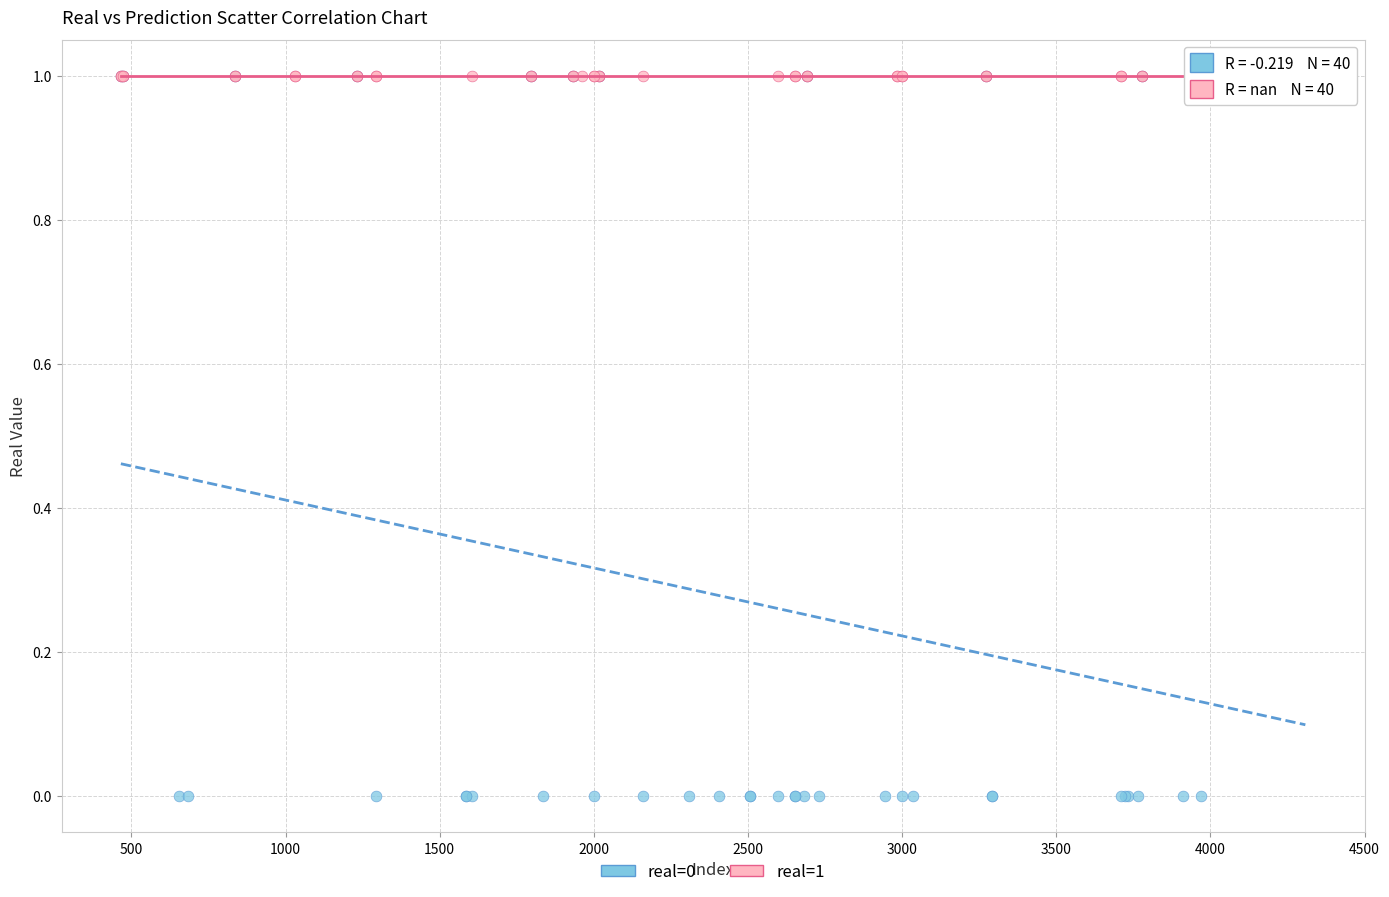

Which series reaches the minimum Y coordinate?

real=0